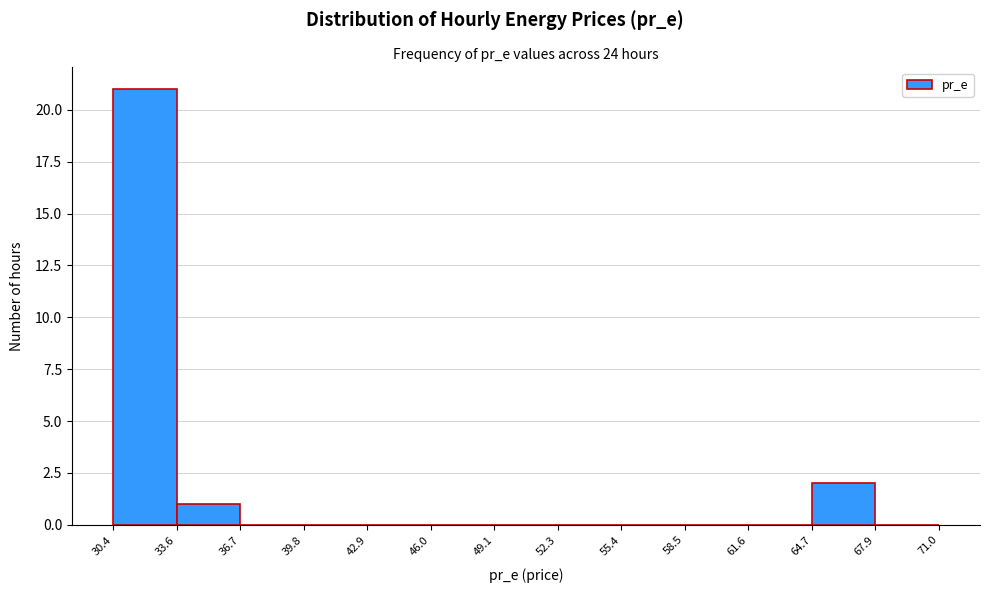

How tall is the bar that spans 30.4 to 33.6 on the x-axis? The values are not printed on the chart, so give them approximately, as read against the axis.

21